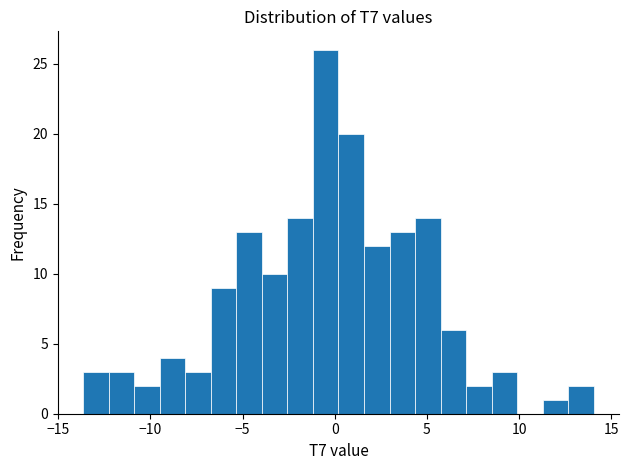

Around what value on the x-axis is the tallest bar? Give the approximate position of its centre, as read against the axis.

-0.5